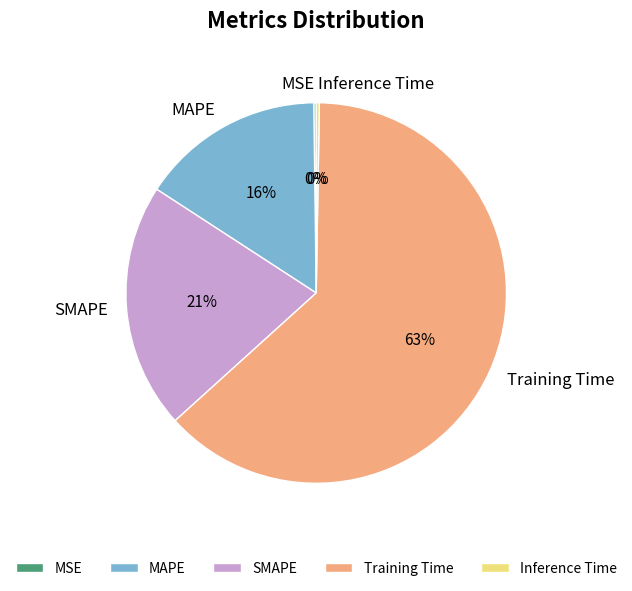

To the nearest percent, what is the difference between the largest and smallest slice percentages?

63%